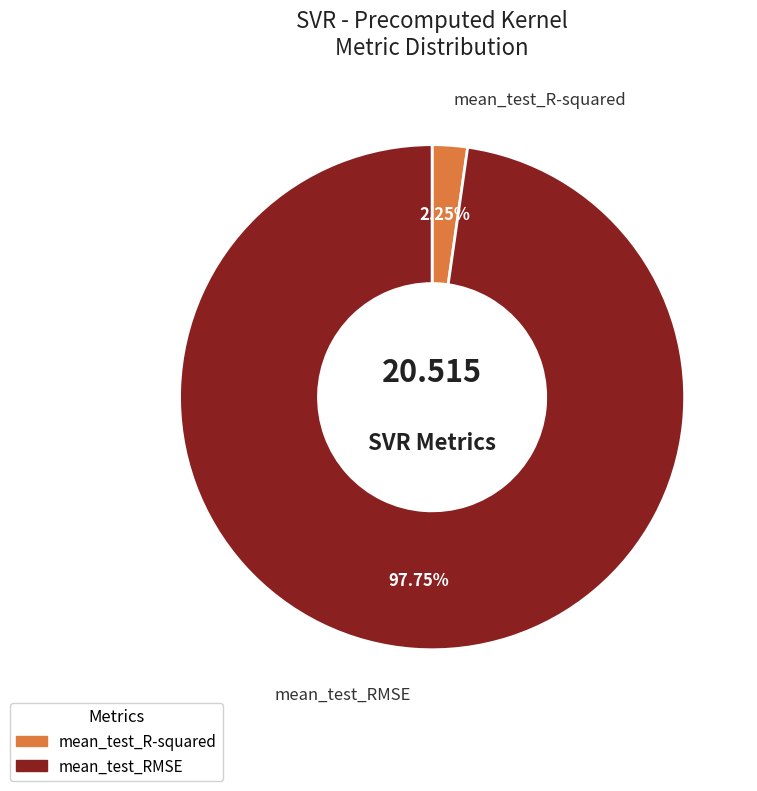

Rank the categories by value from lowest to highest.

mean_test_R-squared, mean_test_RMSE